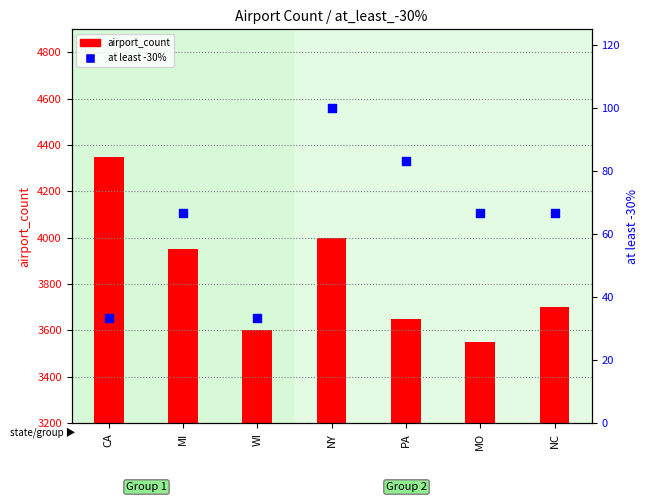

What are all the series names shown in the legend?

airport_count, at least -30%